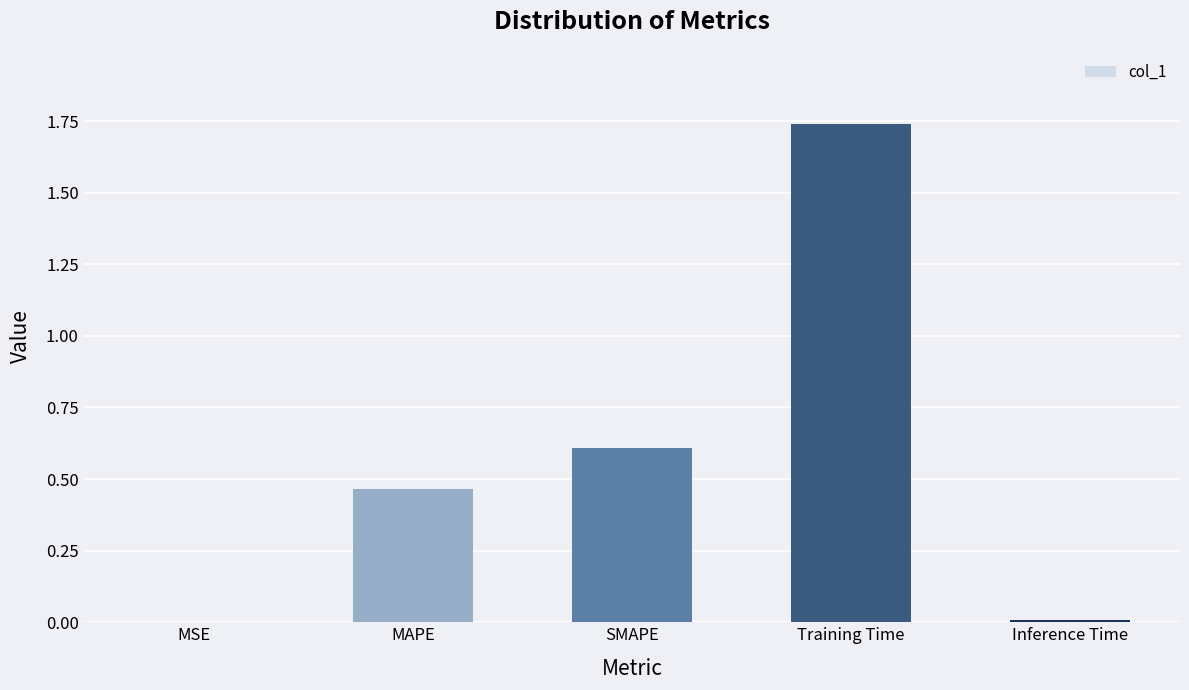

The chart shows a value of 0.0 at Inference Time. True or false?

True